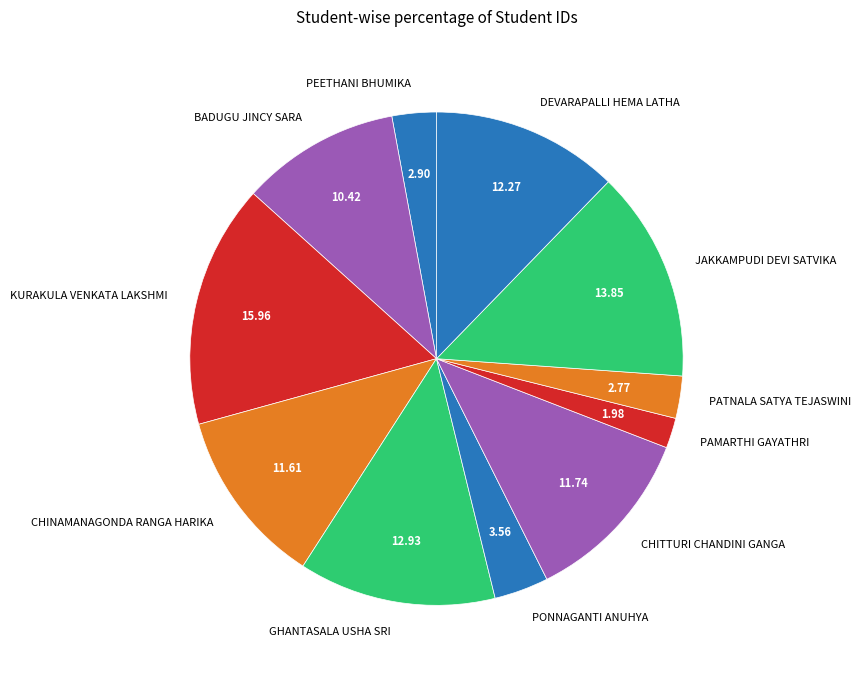

True or false: JAKKAMPUDI DEVI SATVIKA accounts for 1% of the total.

False